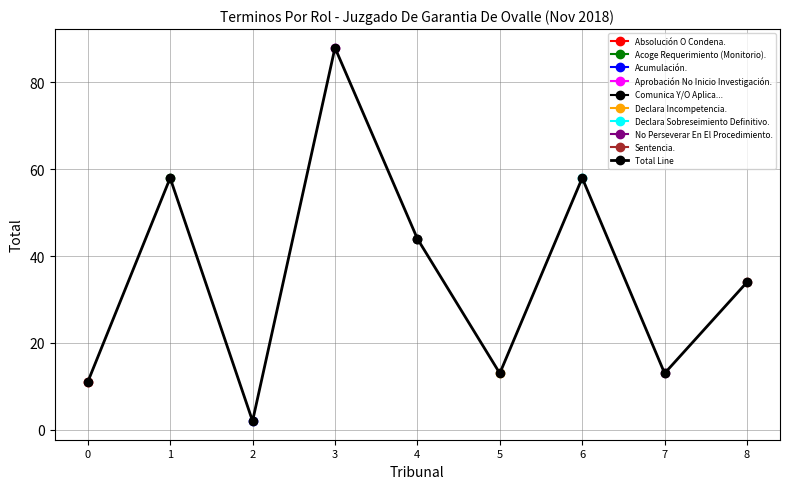

What is the difference between the second highest and second lowest values?

47